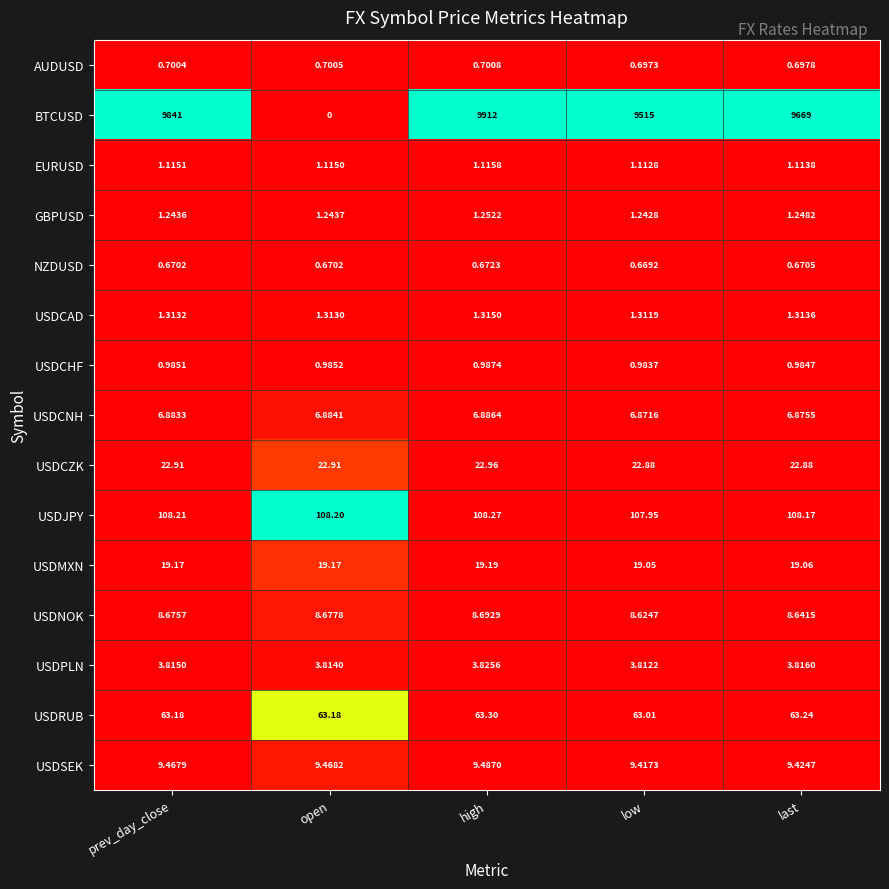

Between open and last, which series saw the biggest shift?

BTCUSD